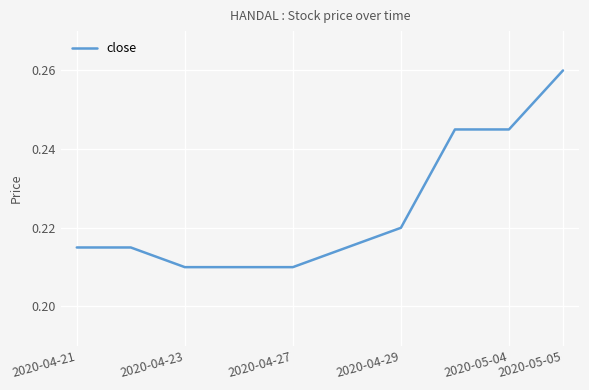

Between 2020-05-04 and 2020-05-05, which is larger?

2020-05-05